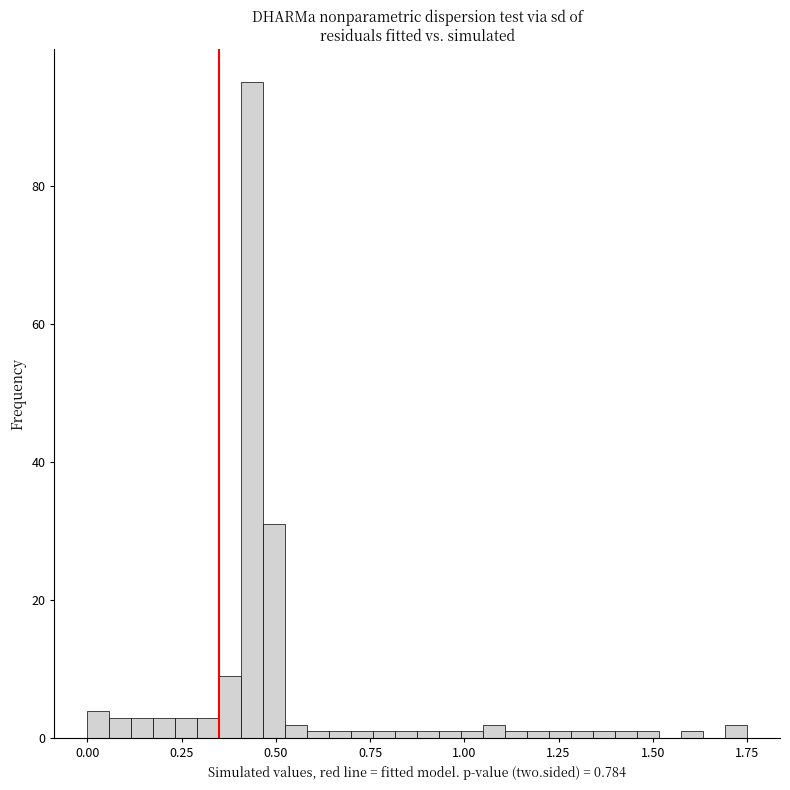

Read against the x-axis, roughly where is the centre of the tallest bar?

0.45